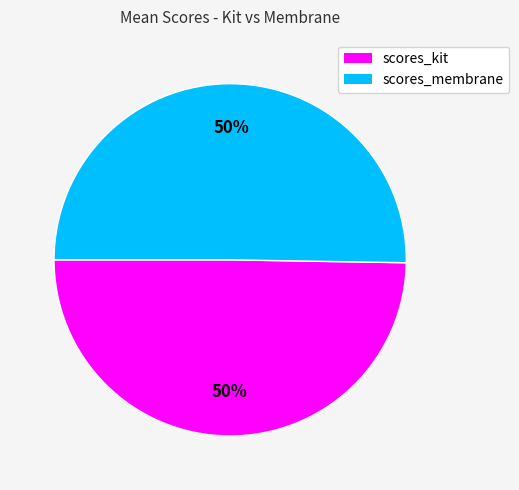

To the nearest percent, what percentage of the pie is scores_kit?

50%